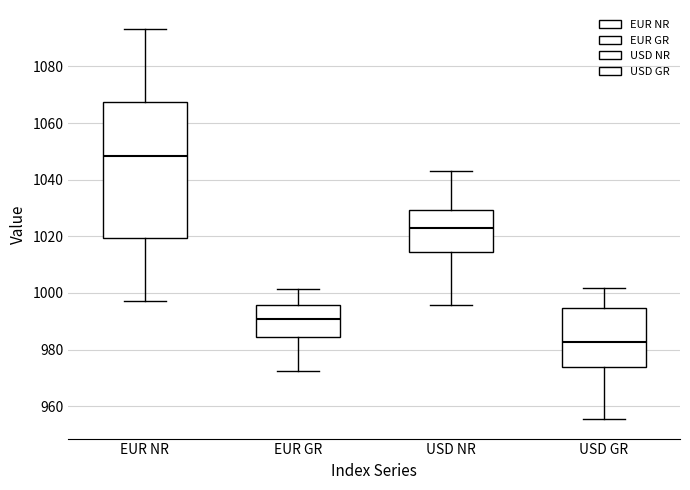

Which box has the lowest median line?

USD GR